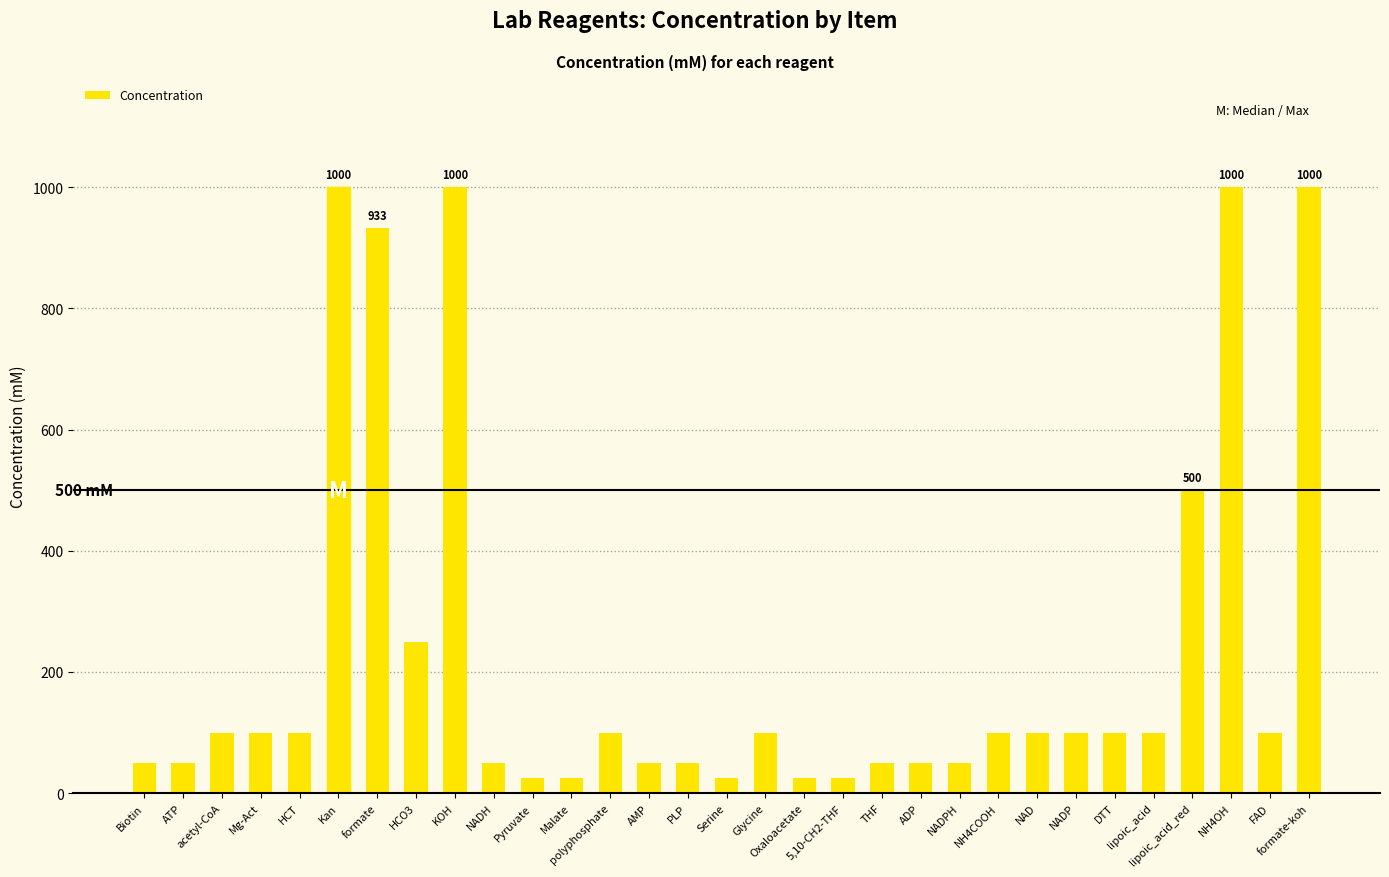

How many data points does each series have?

31